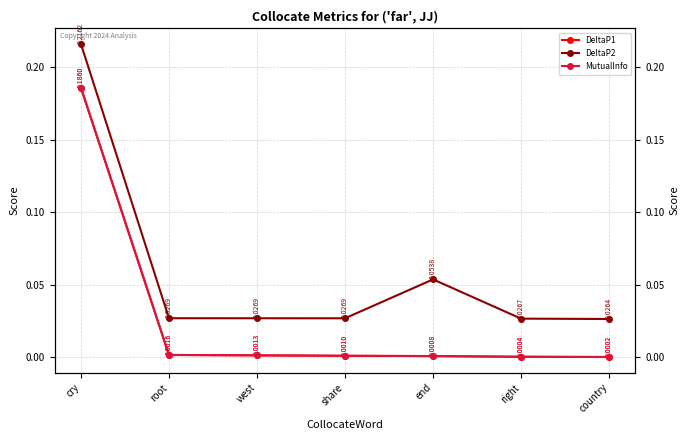

At how many categories does at least one series exceed 0?

7